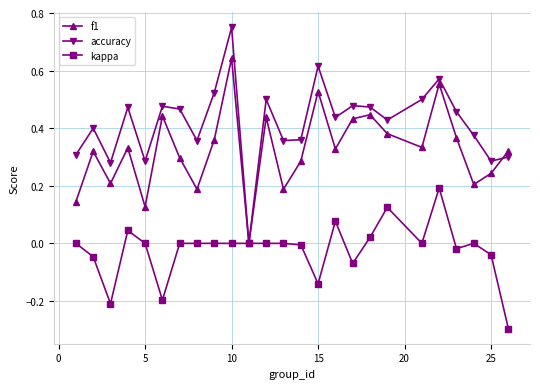

Count the number of data series in this chart.

3